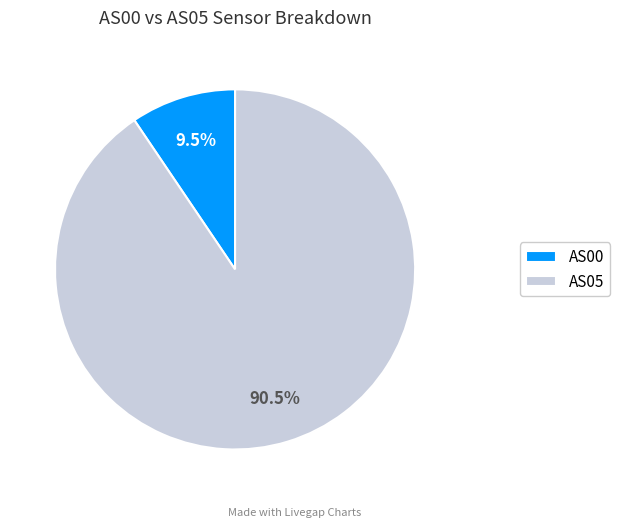

Between AS00 and AS05, which is larger?

AS05